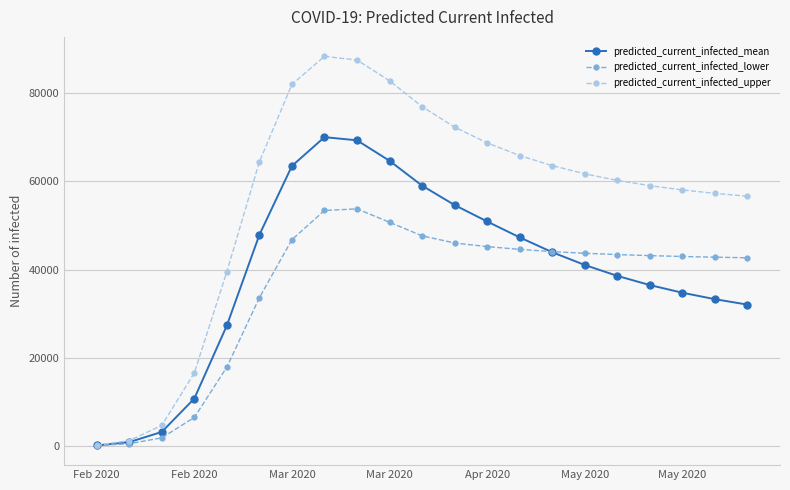

Which series has the largest total across all categories?

predicted_current_infected_upper